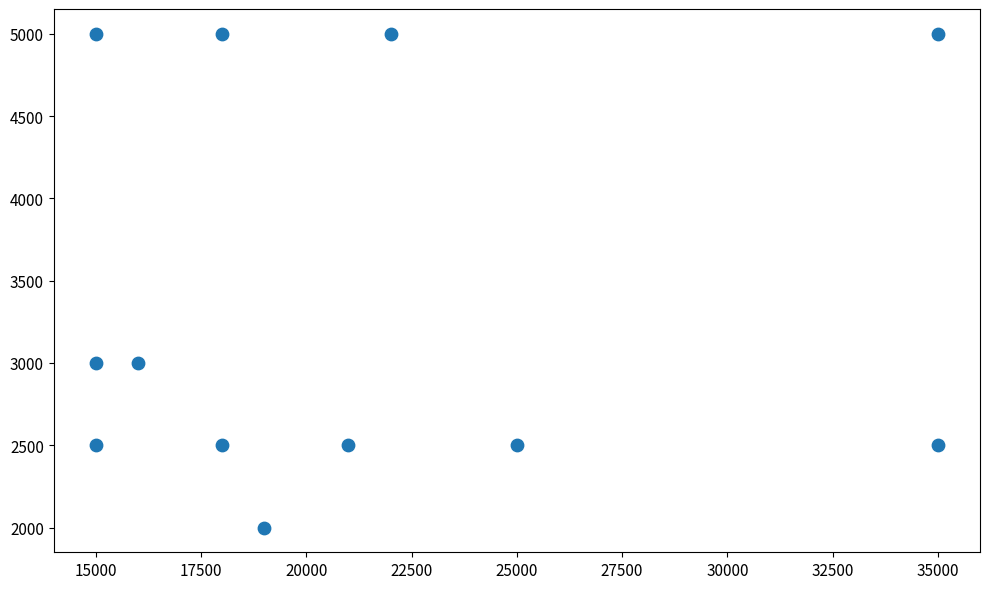

What is the range of Y values (max minus min)?

3000